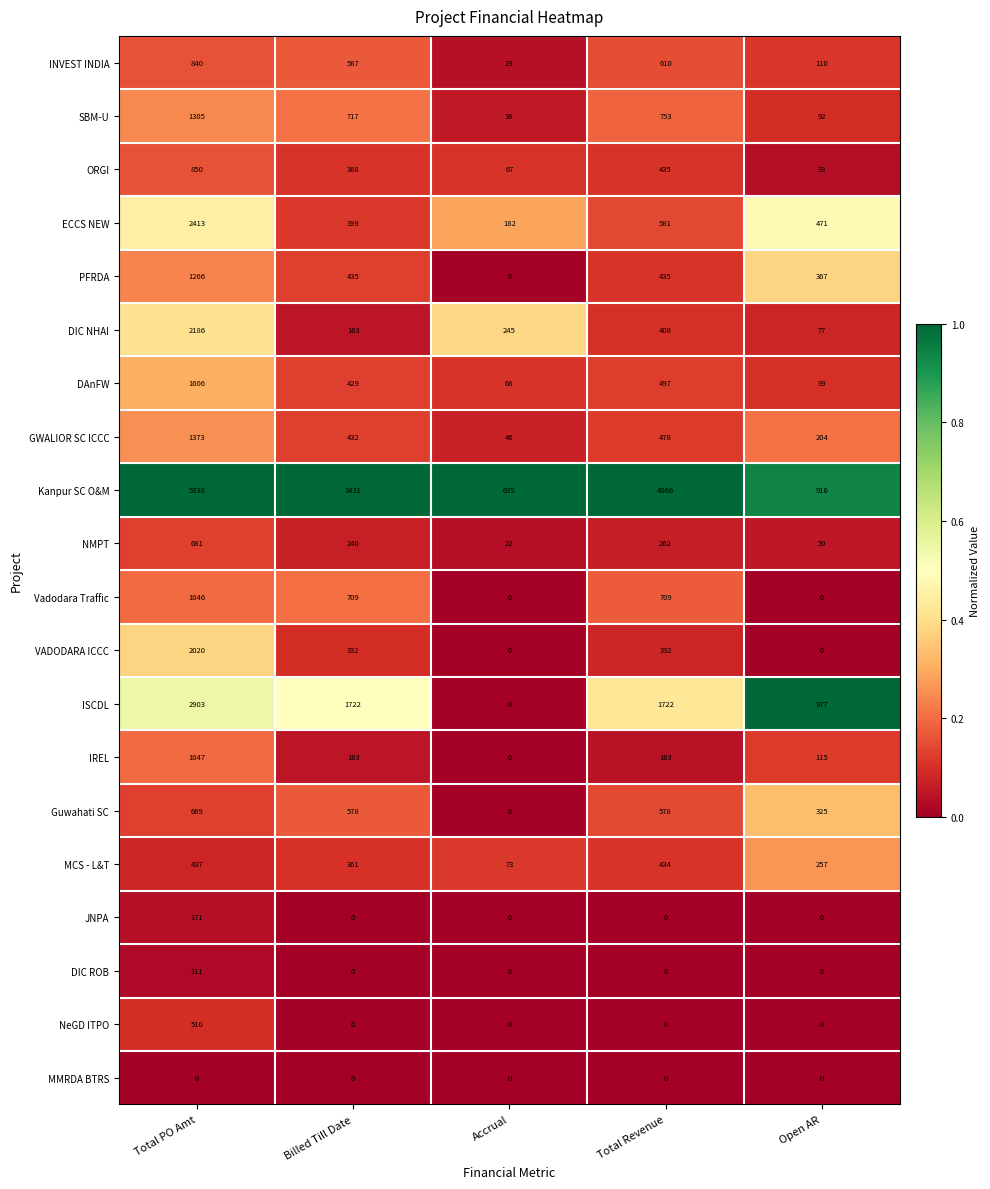

Rank the series by their maximum value, from highest to lowest.

Kanpur SC O&M, ISCDL, ECCS NEW, DIC NHAI, VADODARA ICCC, DAnFW, GWALIOR SC ICCC, SBM-U, PFRDA, IREL, Vadodara Traffic, ORGI, INVEST INDIA, NMPT, Guwahati SC, NeGD ITPO, MCS - L&T, JNPA, DIC ROB, MMRDA BTRS